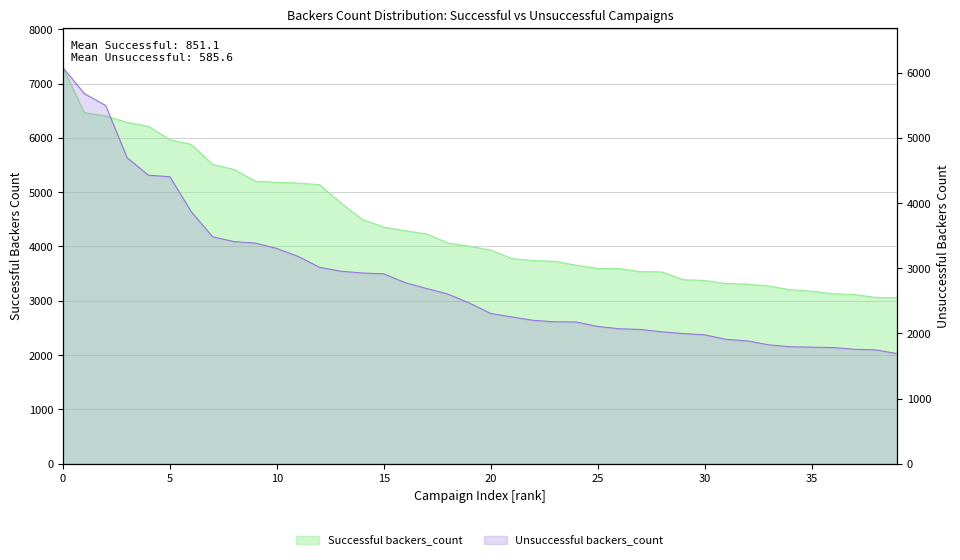

What is the smallest value displayed?

1691